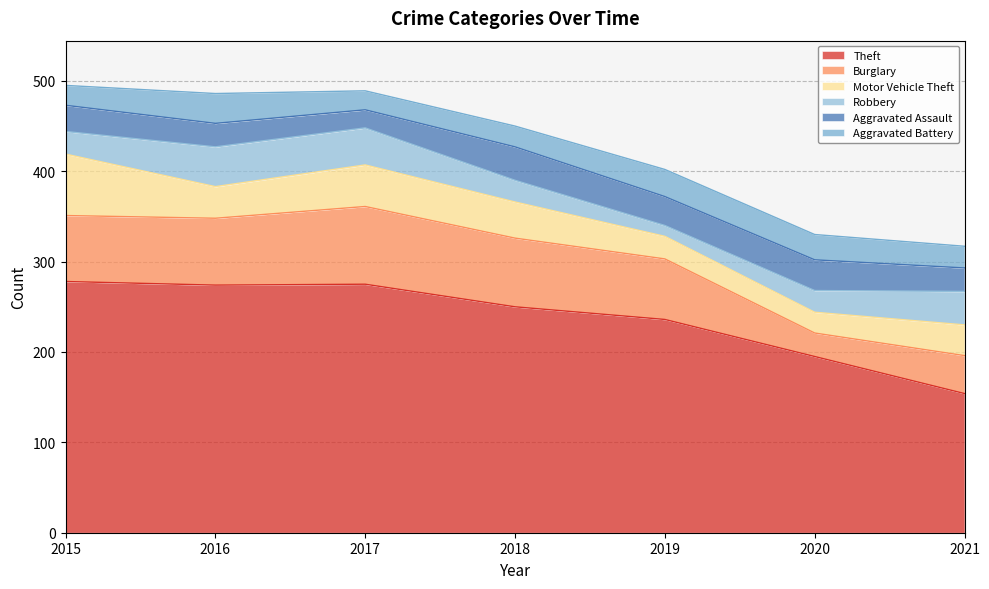

Is it true that Aggravated Battery equals 24 at 2021?

True